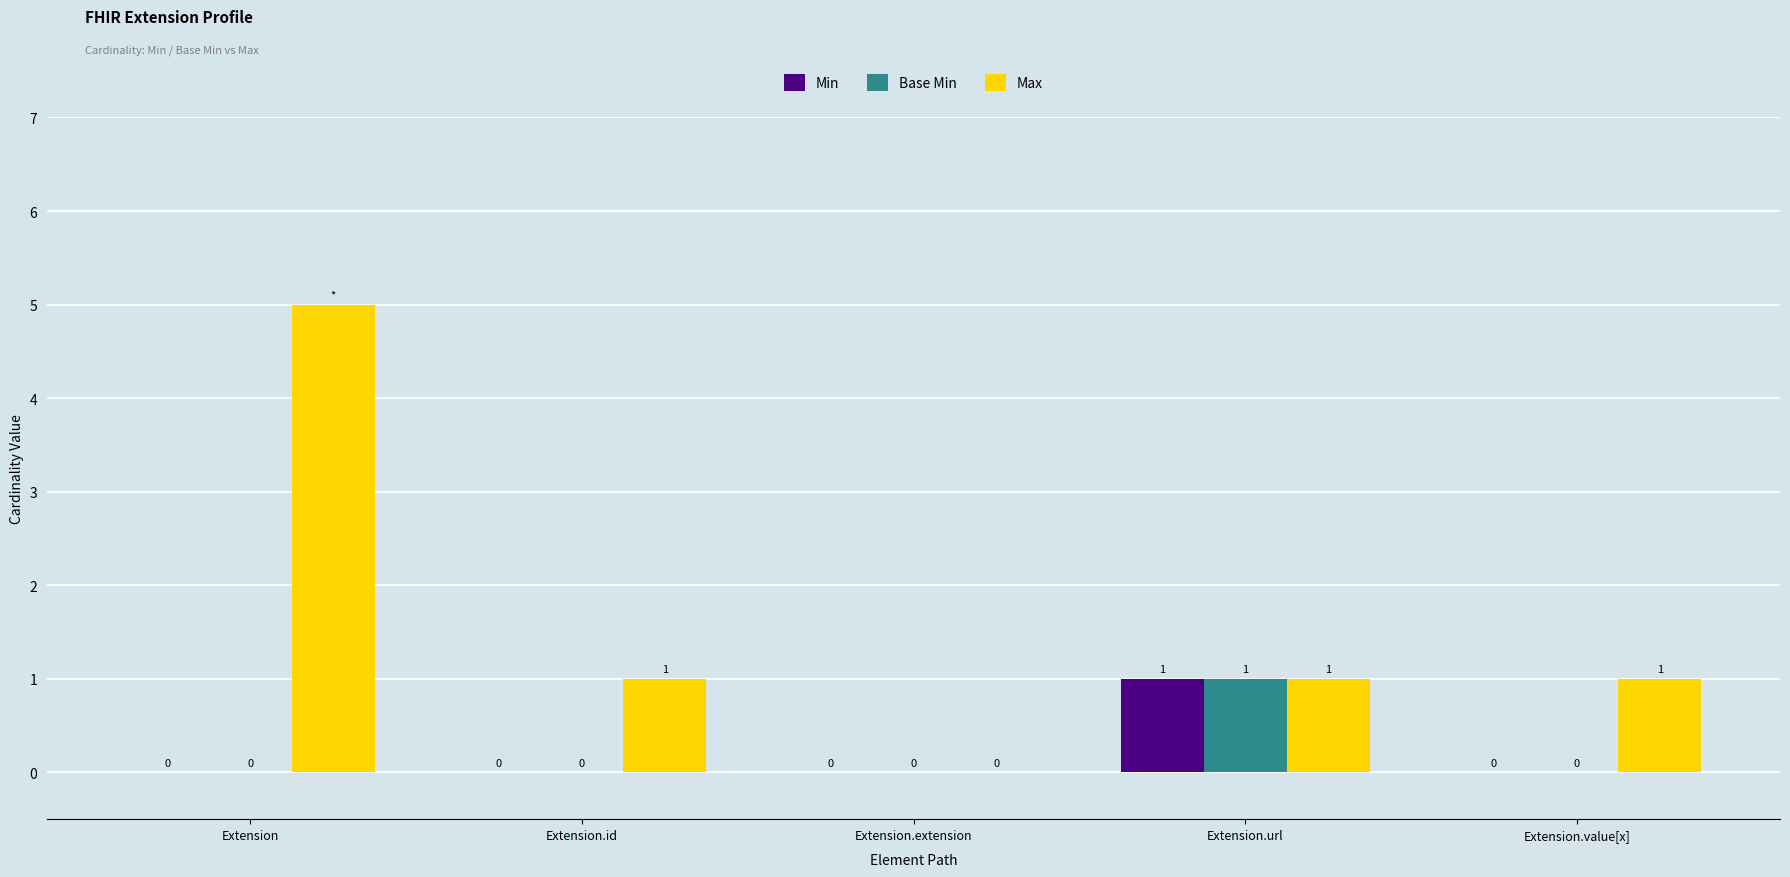

Which series has the widest spread of values?

Max